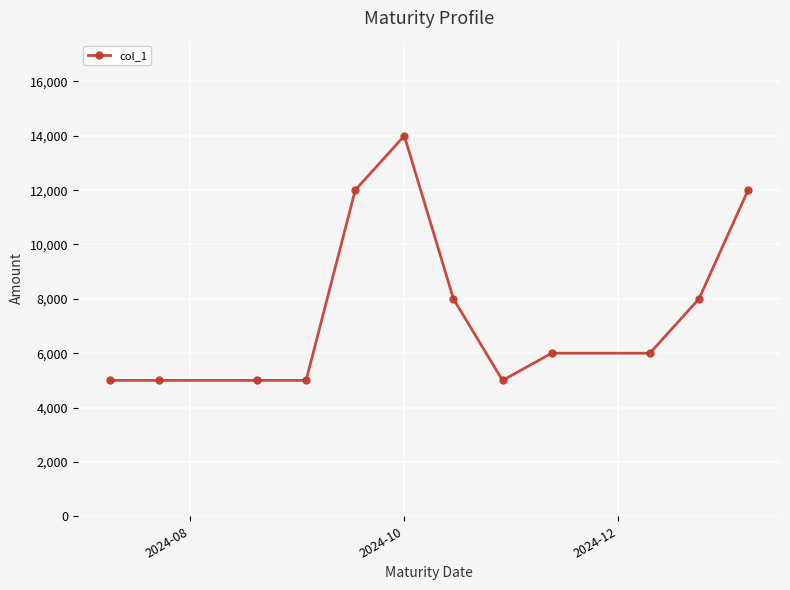

What is the greatest value displayed?

14000